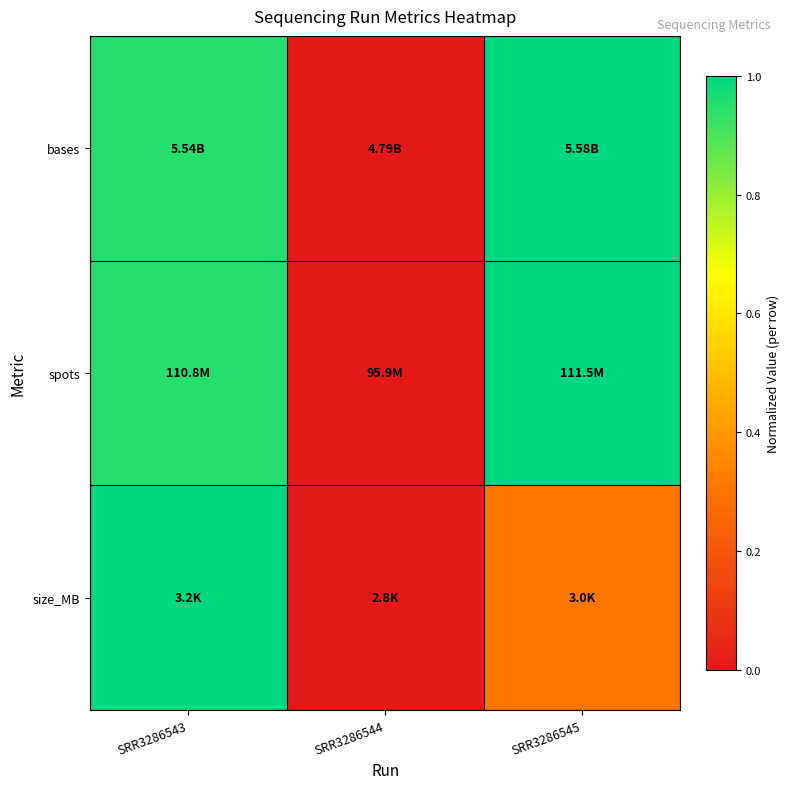

Which category has the highest value across all series?

SRR3286545